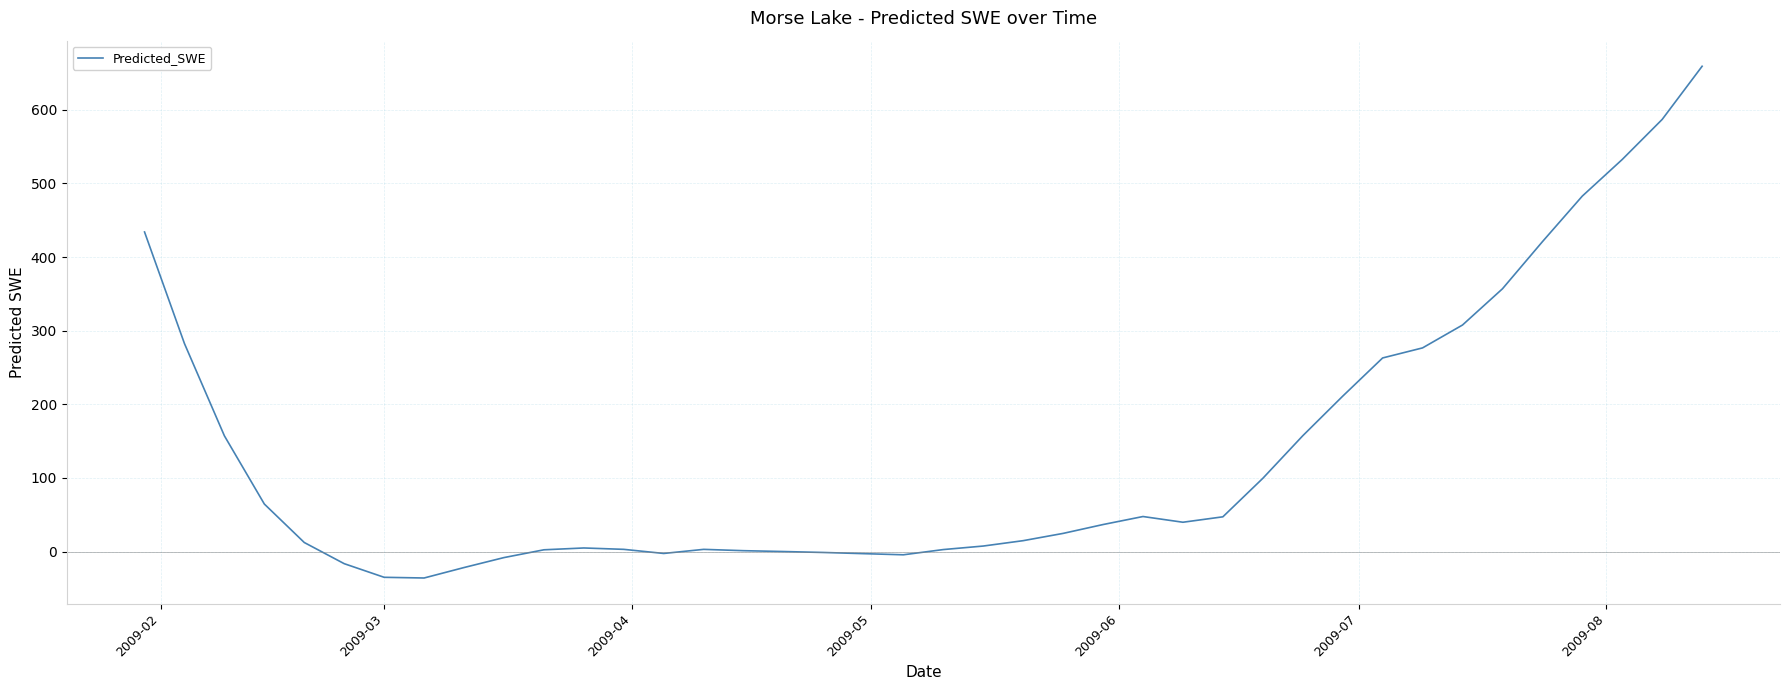

How many lines are shown in the chart?

1